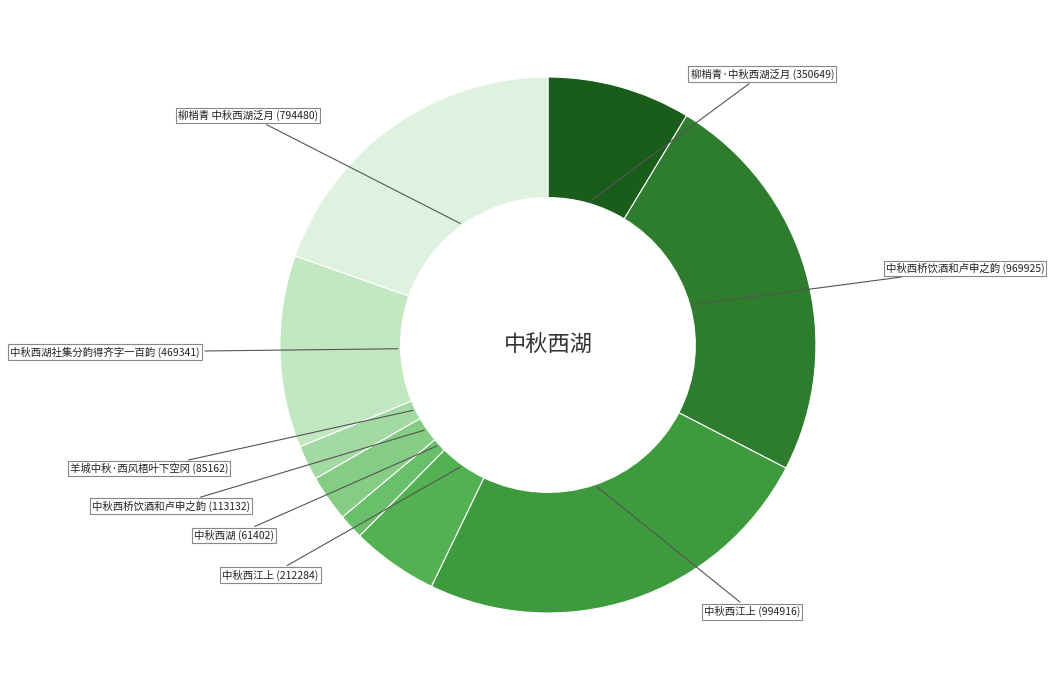

How many slices are in this pie chart?

9